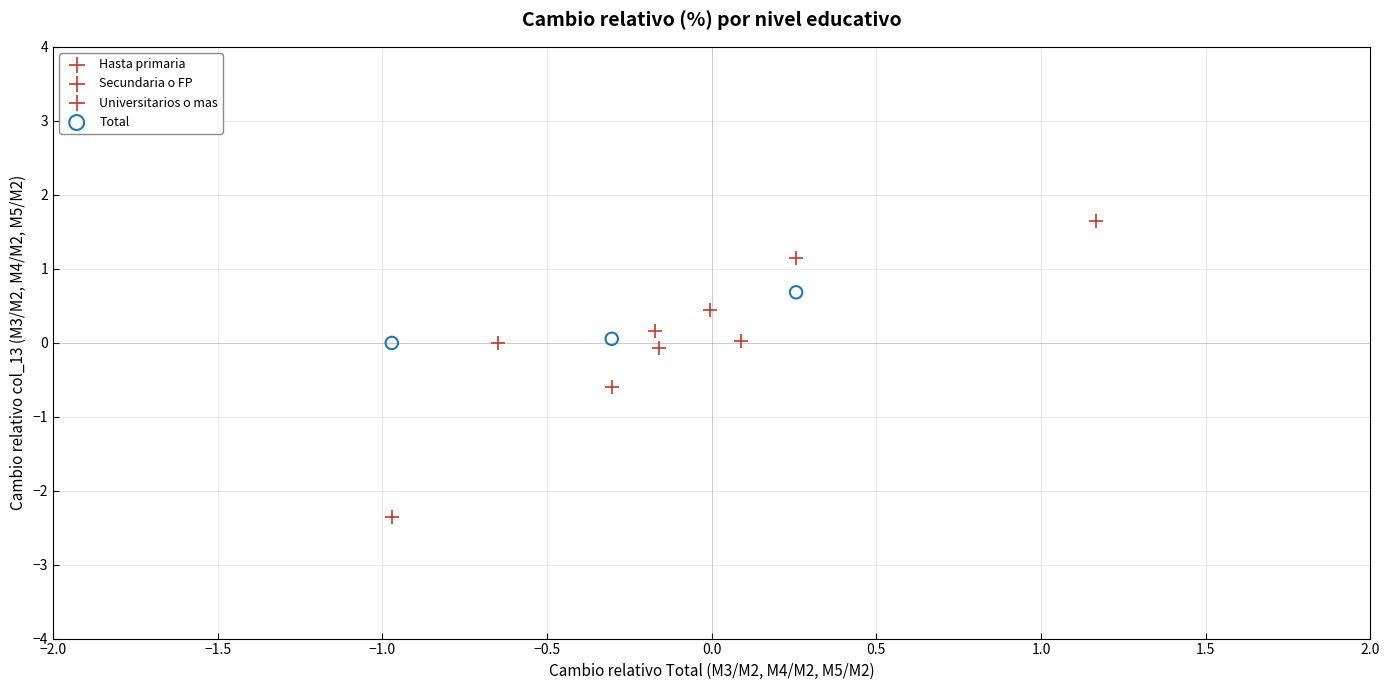

What are all the series names shown in the legend?

Hasta primaria, Secundaria o FP, Universitarios o mas, Total